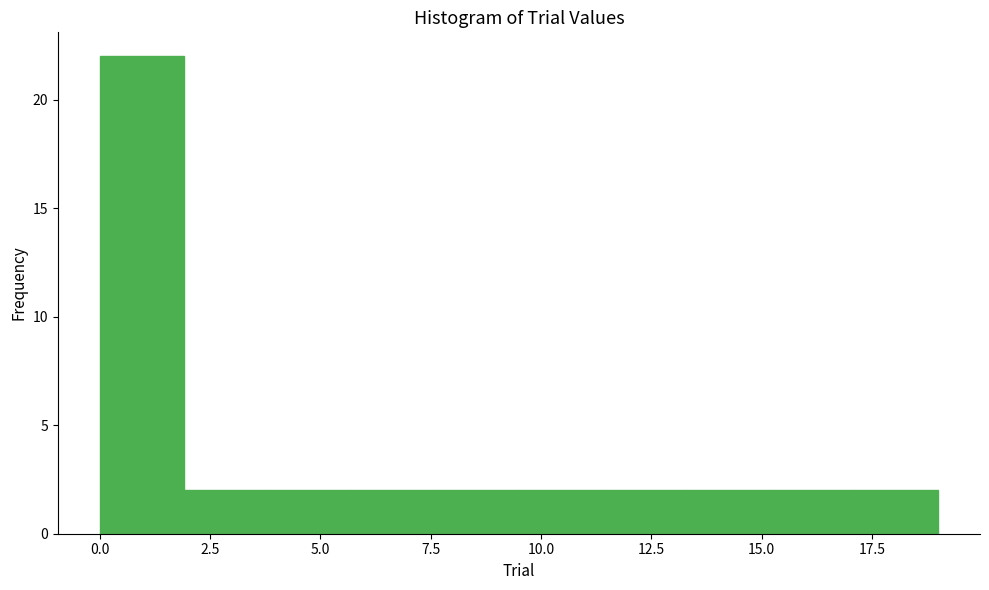

Around what value on the x-axis is the tallest bar? Give the approximate position of its centre, as read against the axis.

1.0